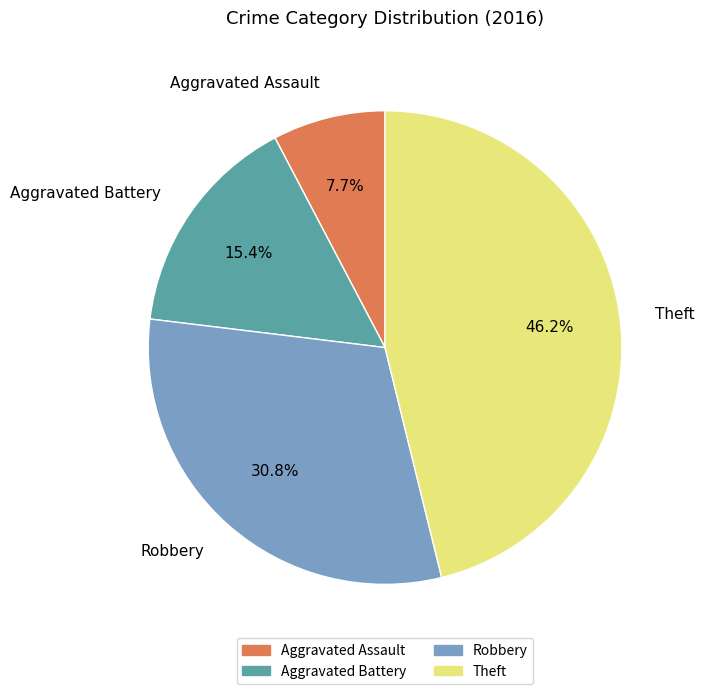

Between Aggravated Battery and Theft, which is larger?

Theft